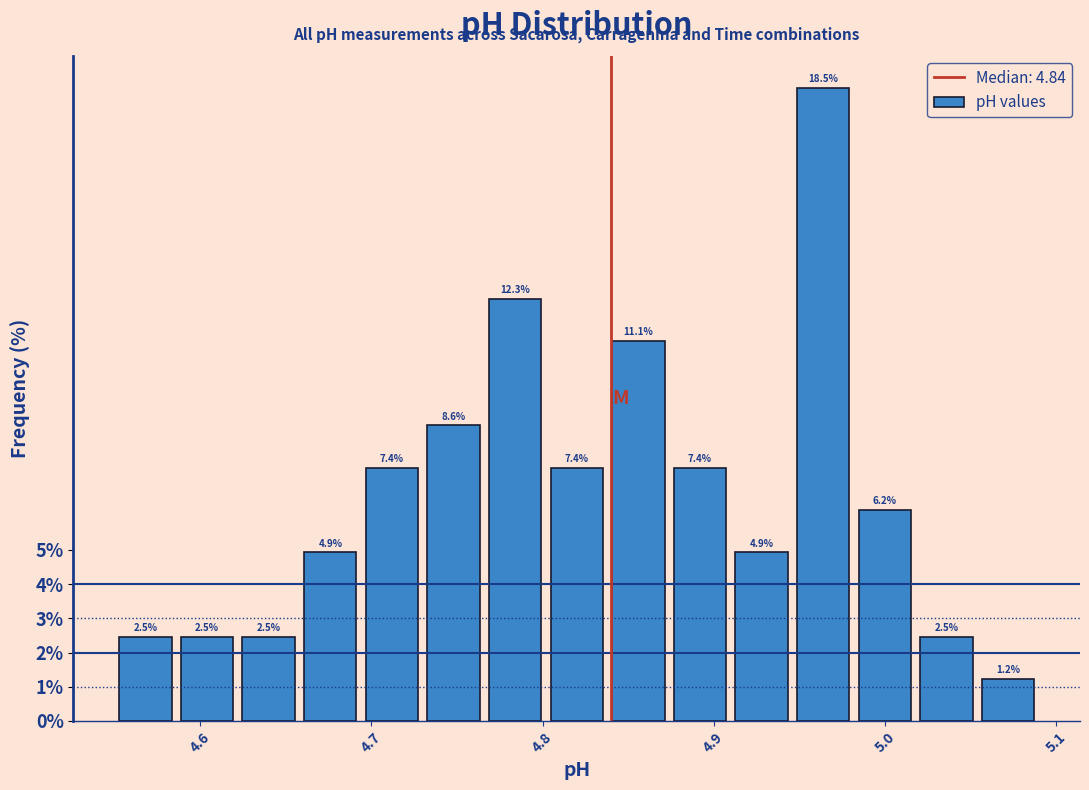

Read against the x-axis, roughly where is the centre of the tallest bar?

4.96